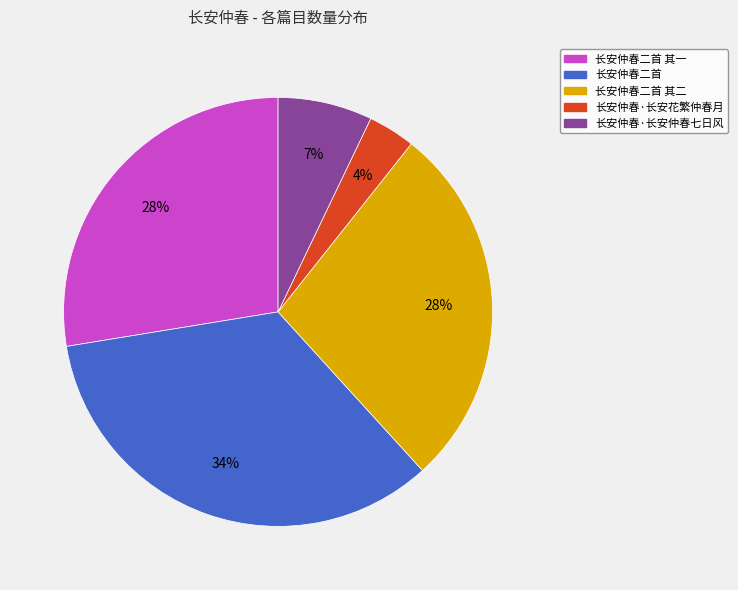

Do 长安仲春二首 其二 and 长安仲春·长安仲春七日风 together represent more than half of the pie?

No